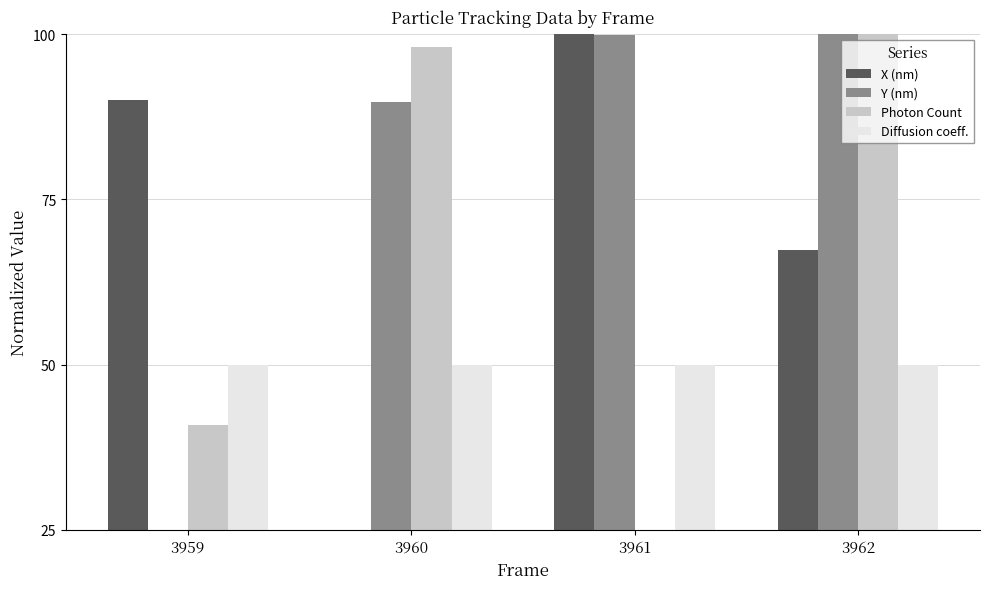

What is the difference between the Y (nm) values at 3959 and 3960?

64.8